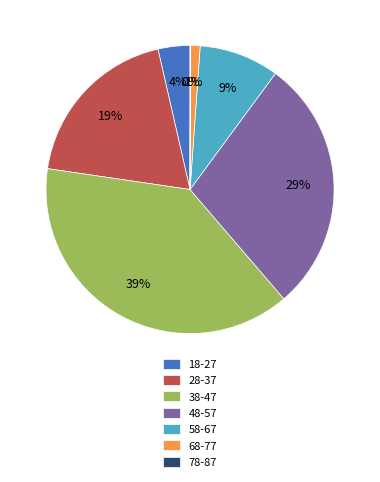

Does 58-67 account for over 50% of the chart?

No